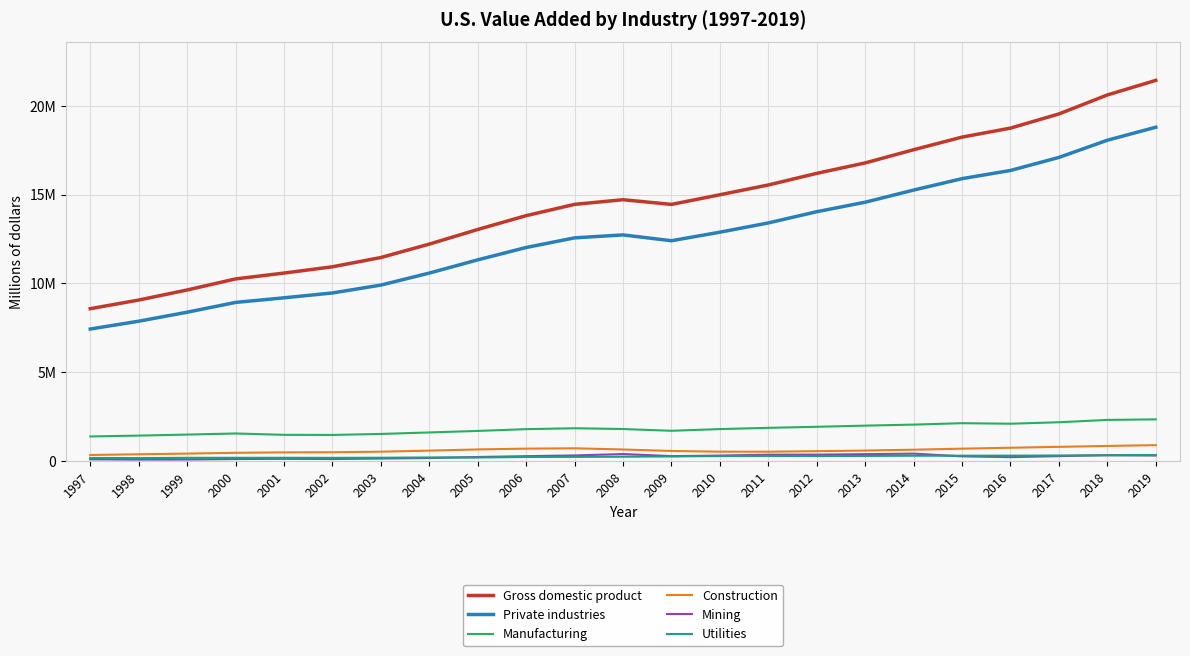

True or false: Private industries and Mining intersect in this chart.

False